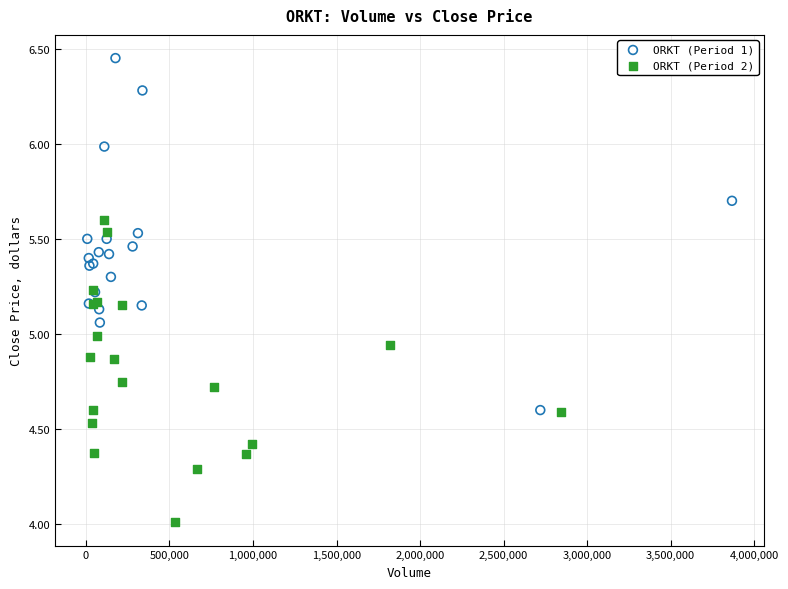

Which series reaches the maximum Y coordinate?

ORKT (Period 1)